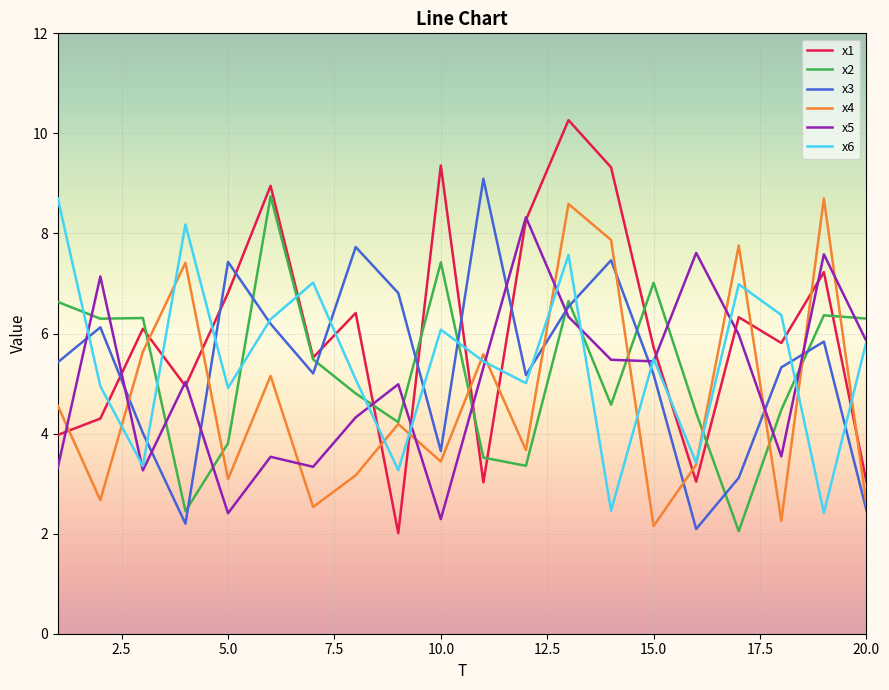

What is the difference between the maximum and minimum values in the x3 series?

7.0